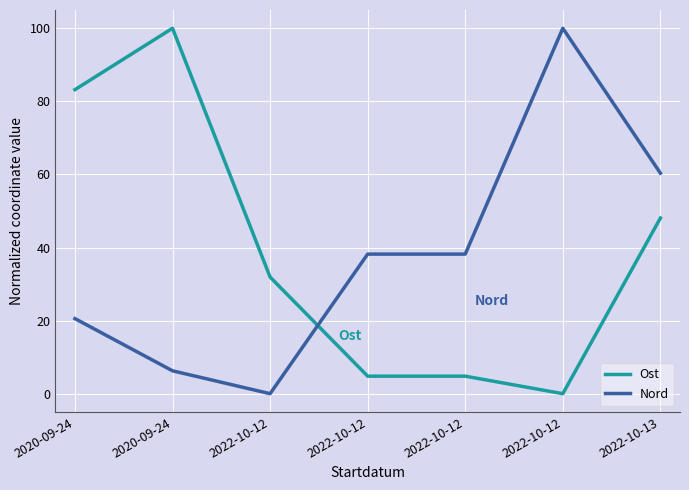

At which category is the sum across all series the highest?

2022-10-13